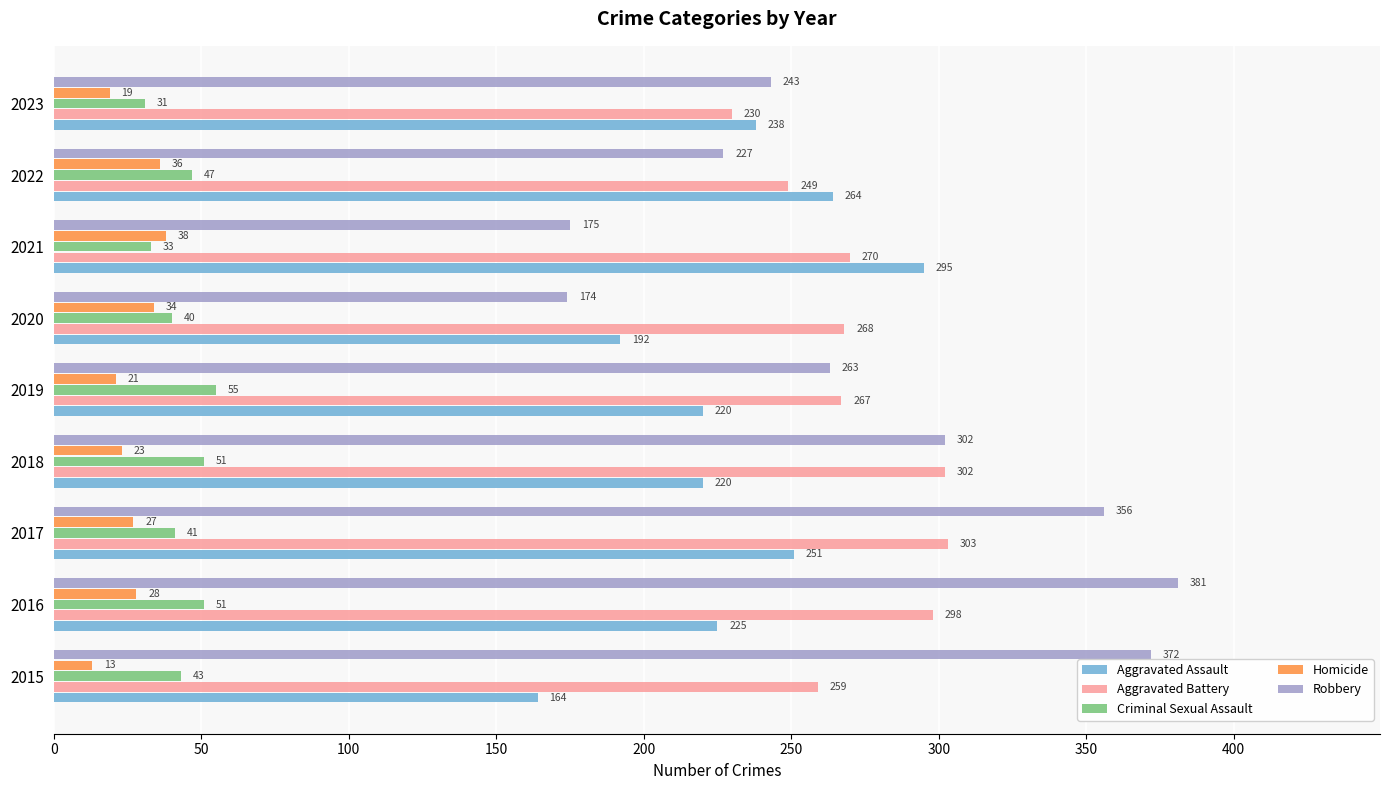

List the labels in order of Aggravated Battery value, largest first.

2017, 2018, 2016, 2021, 2020, 2019, 2015, 2022, 2023